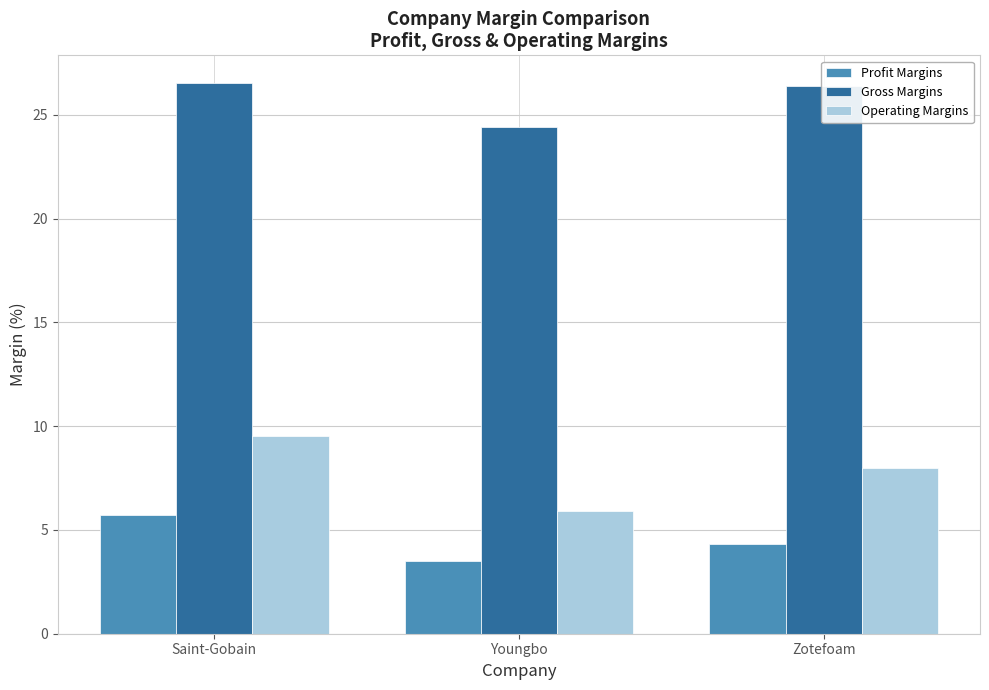

What is the highest value of the Gross Margins series?

26.5